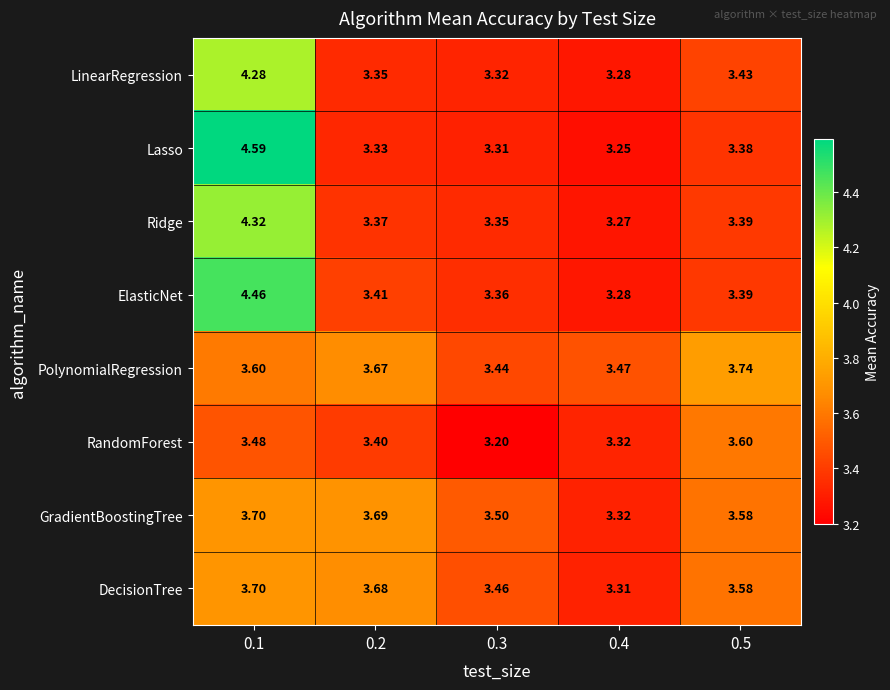

Between 0.3 and 0.5, which series saw the biggest shift?

RandomForest